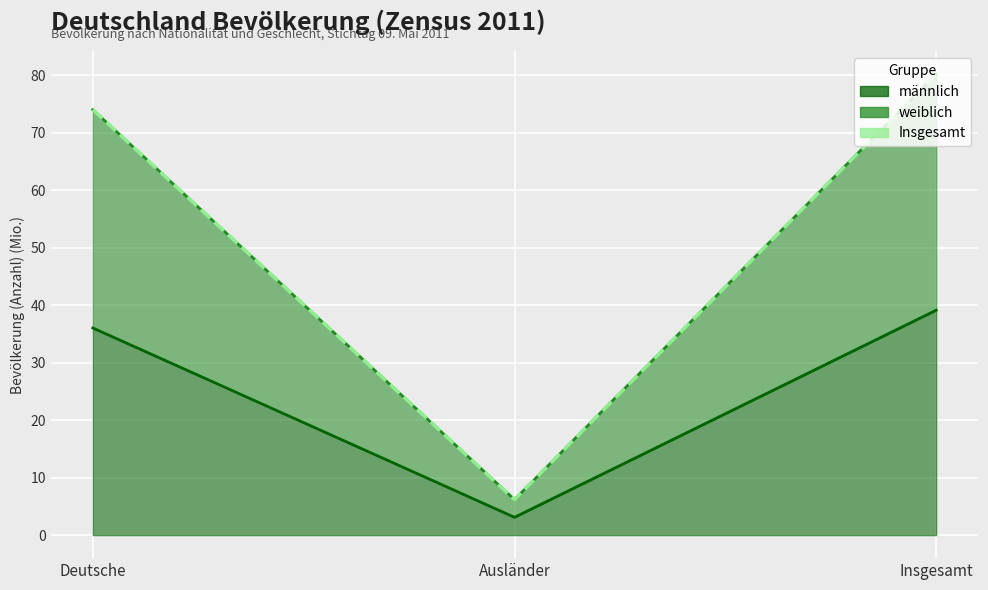

List the labels in order of value, largest first.

Insgesamt, Deutsche, Ausländer